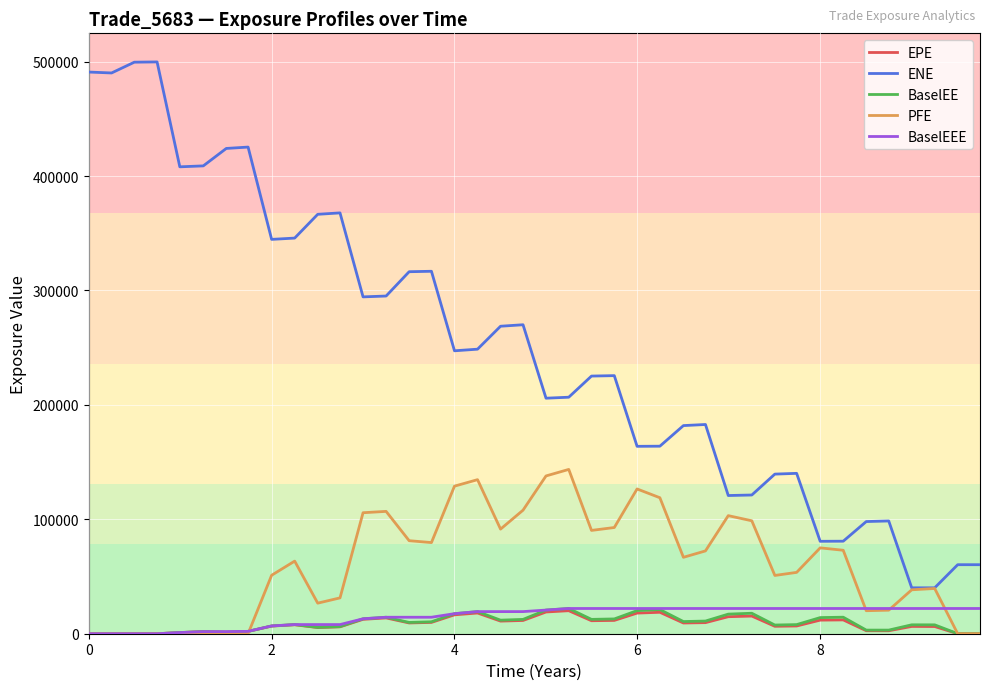

What are all the series names shown in the legend?

EPE, ENE, BaselEE, PFE, BaselEEE